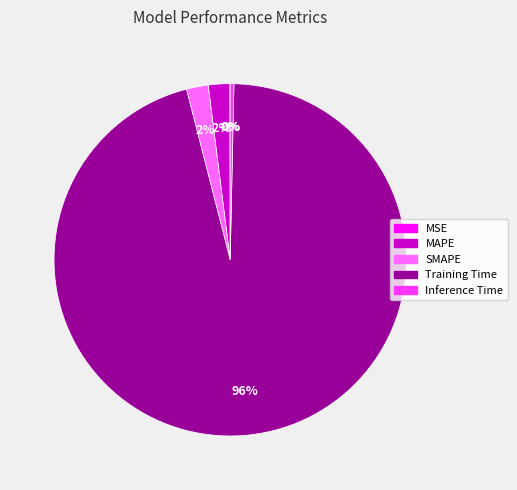

Which slice represents more than half of the pie?

Training Time